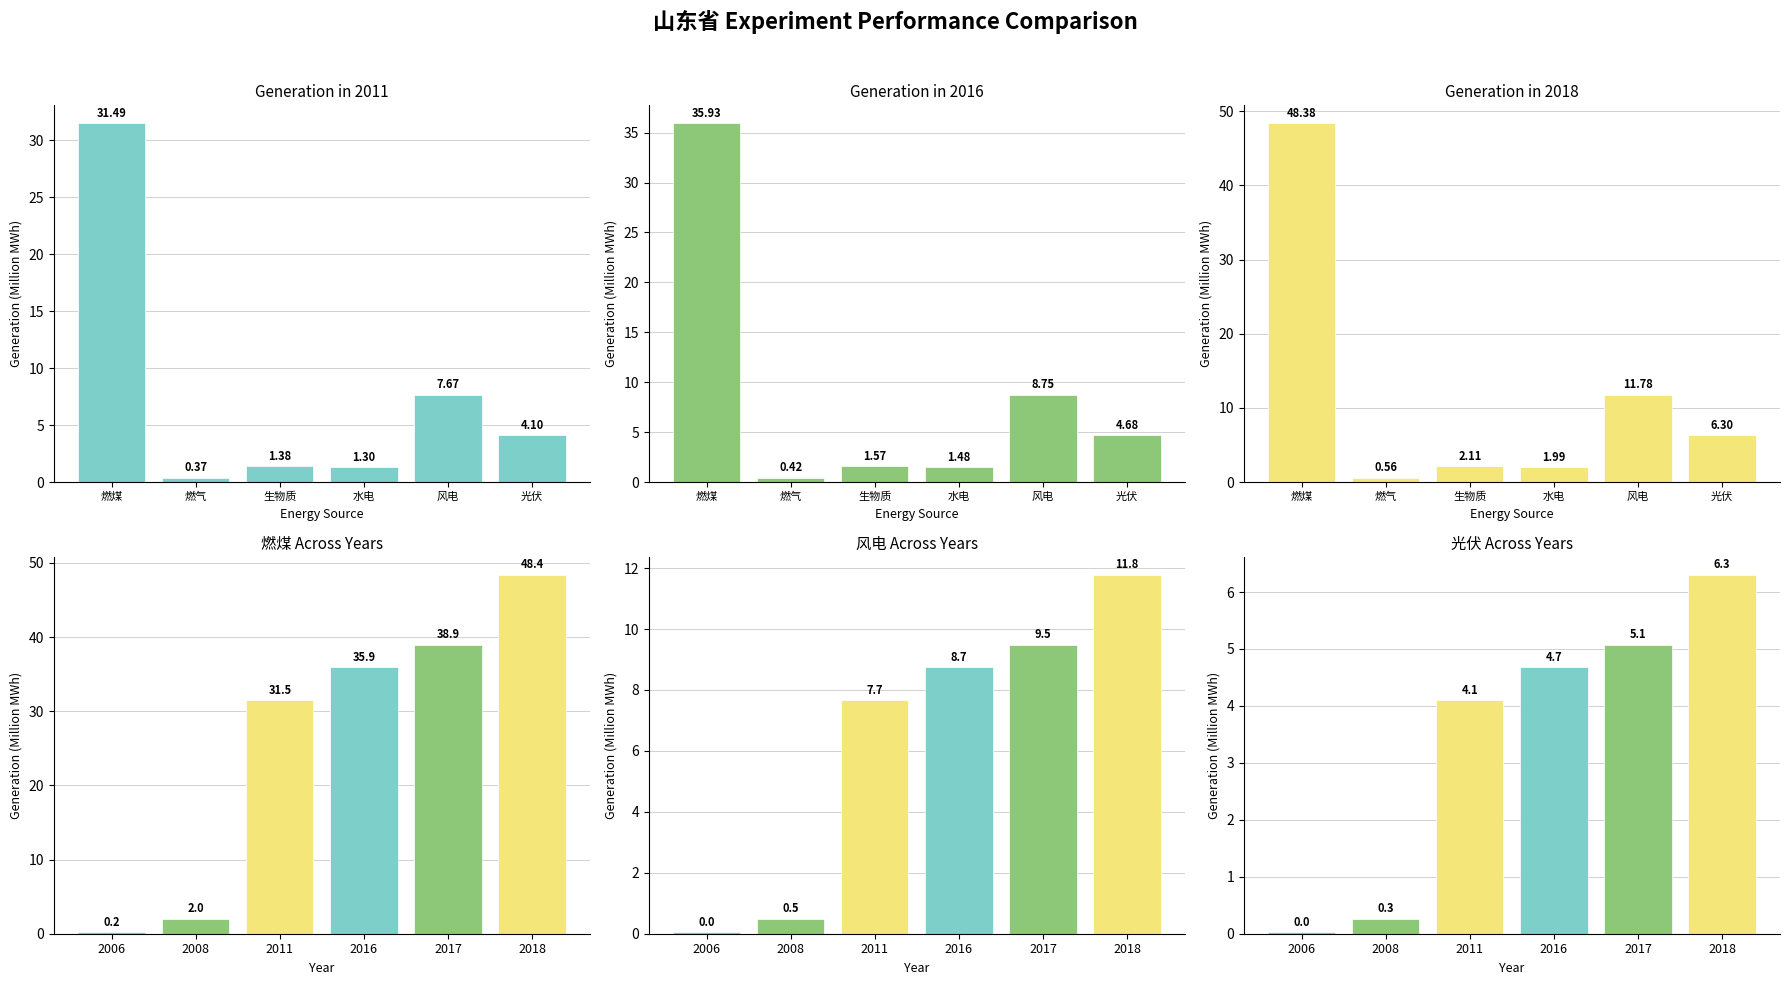

Is the value of 燃煤 at 2011 greater than the value of 风电 at 2016?

Yes